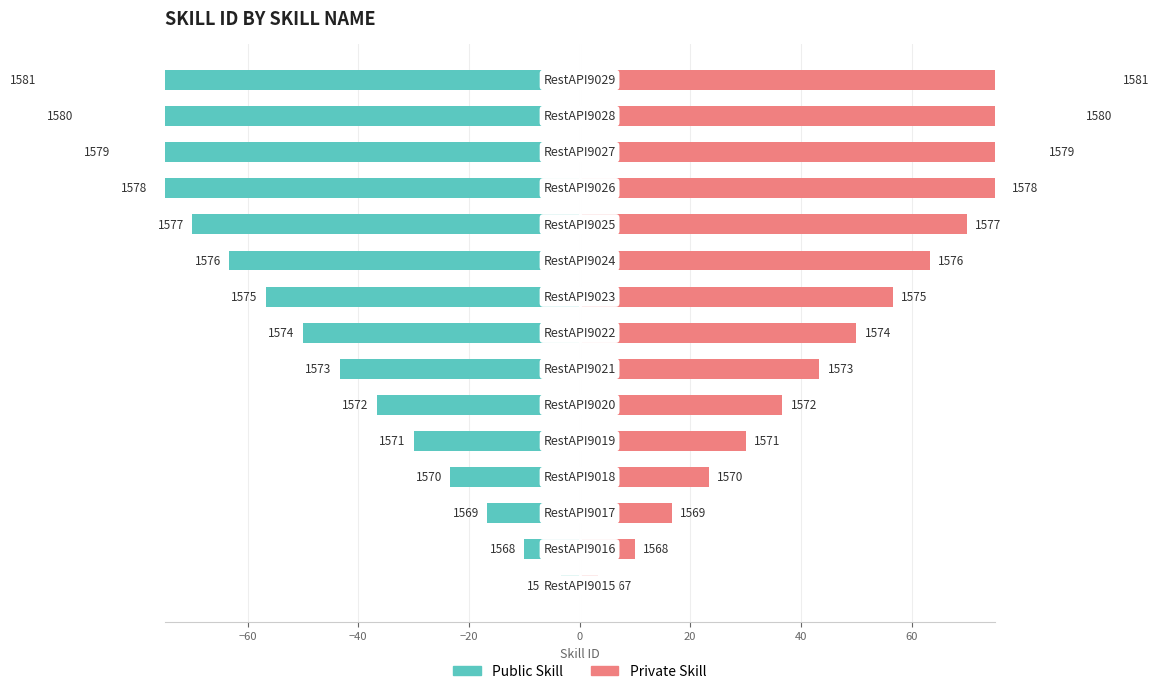

Reading left to right, extract all data points from this chart.

skill_id (left): -3.3	-10.0	-16.7	-23.3	-30.0	-36.7	-43.3	-50.0	-56.7	-63.3	-70.0	-76.7	-83.3	-90.0	-96.7
skill_id (right): 3.3	10.0	16.7	23.3	30.0	36.7	43.3	50.0	56.7	63.3	70.0	76.7	83.3	90.0	96.7